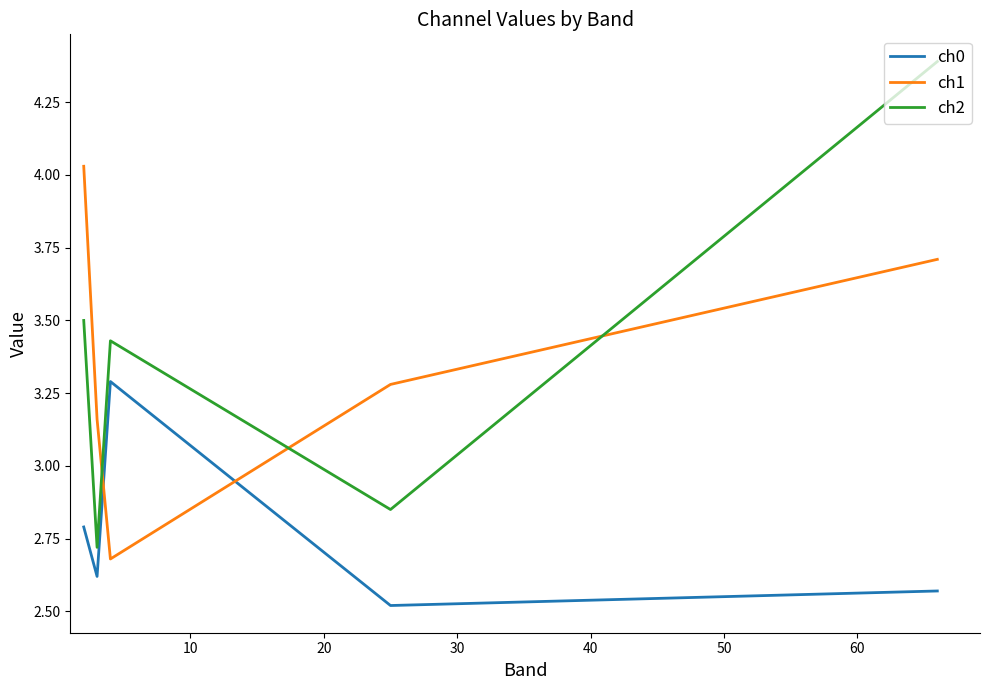

True or false: ch0 and ch2 intersect in this chart.

False